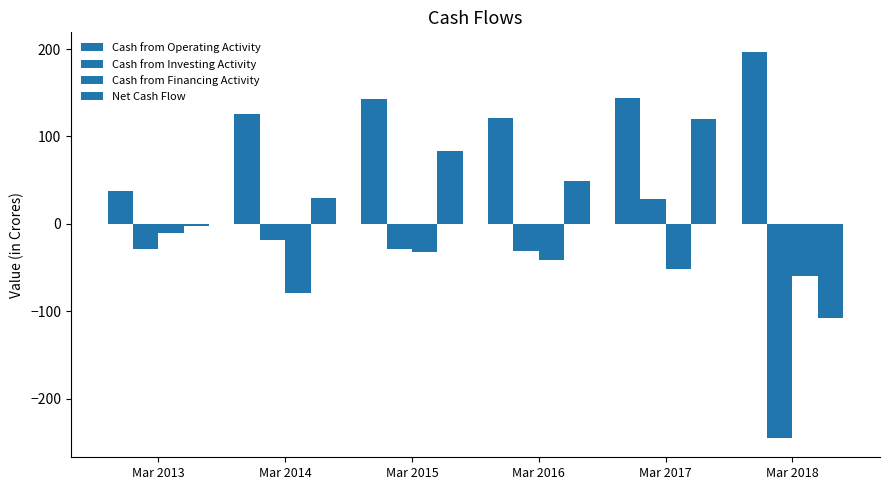

At Mar 2018, list the series in order from largest to smallest.

Cash from Operating Activity, Cash from Financing Activity, Net Cash Flow, Cash from Investing Activity